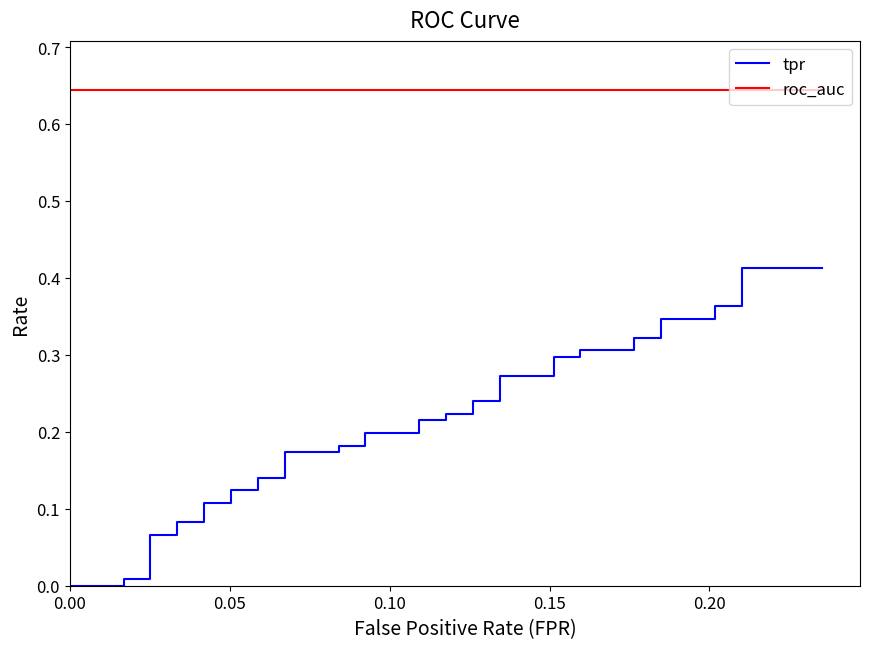

At 0.10, list the series in order from smallest to largest.

tpr, roc_auc